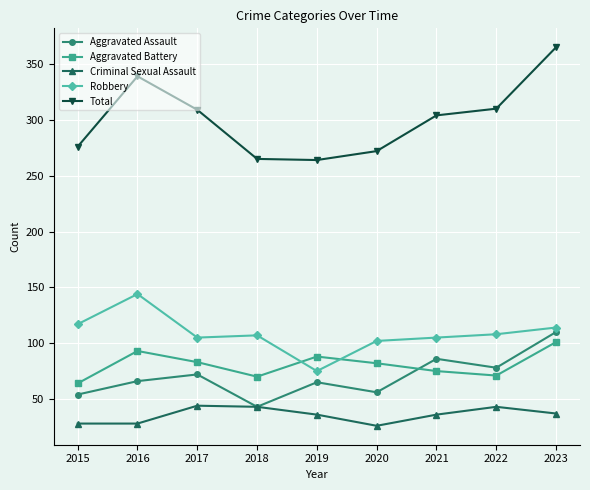

How many interior local valleys does the Aggravated Assault series have?

3